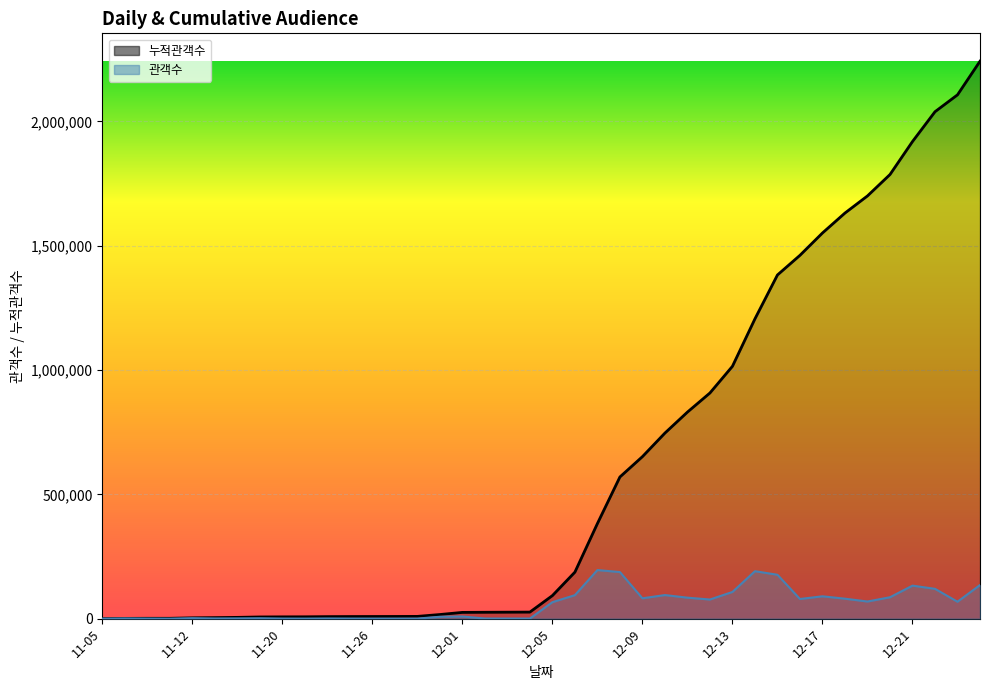

Rank the series by their maximum value, from highest to lowest.

누적관객수, 관객수